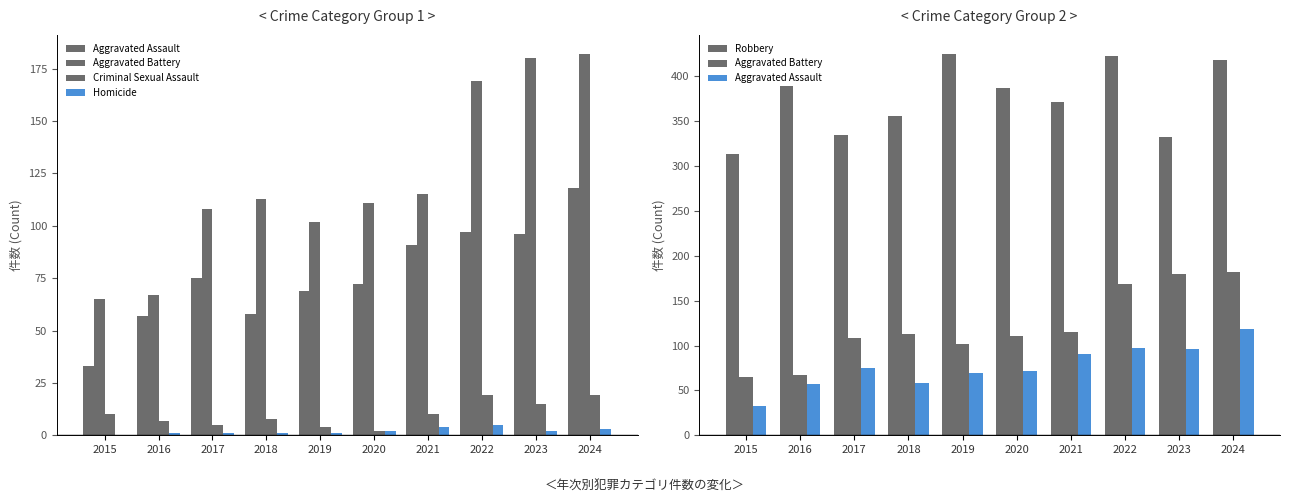

Reading right to left, list all the values displayed in this chart.

Aggravated Assault: 2024=118	2023=96	2022=97	2021=91	2020=72	2019=69	2018=58	2017=75	2016=57	2015=33
Aggravated Battery: 2024=182	2023=180	2022=169	2021=115	2020=111	2019=102	2018=113	2017=108	2016=67	2015=65
Criminal Sexual Assault: 2024=19	2023=15	2022=19	2021=10	2020=2	2019=4	2018=8	2017=5	2016=7	2015=10
Homicide: 2024=3	2023=2	2022=5	2021=4	2020=2	2019=1	2018=1	2017=1	2016=1	2015=0
Robbery: 2024=418	2023=332	2022=423	2021=372	2020=387	2019=425	2018=356	2017=335	2016=389	2015=314